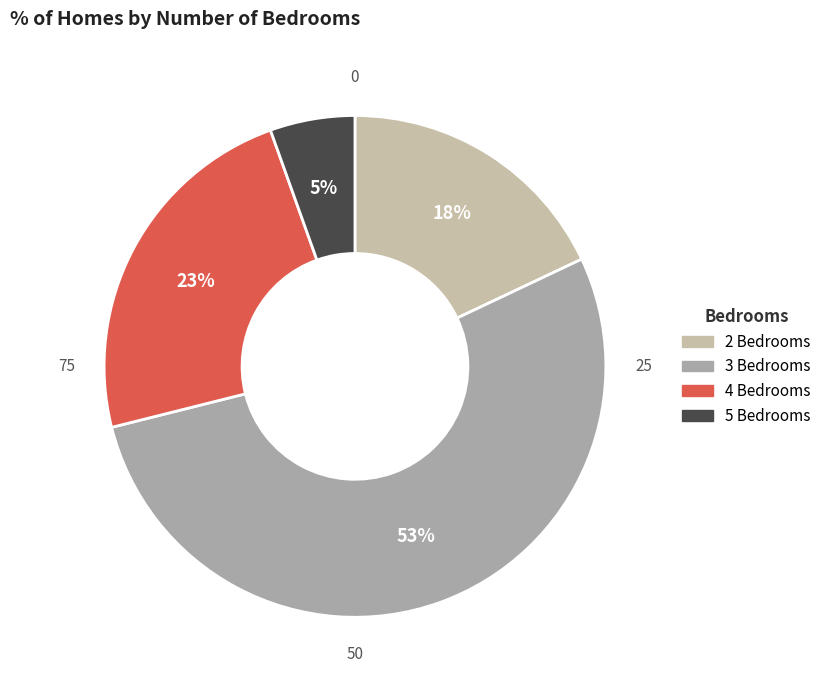

How many slices are in this pie chart?

4